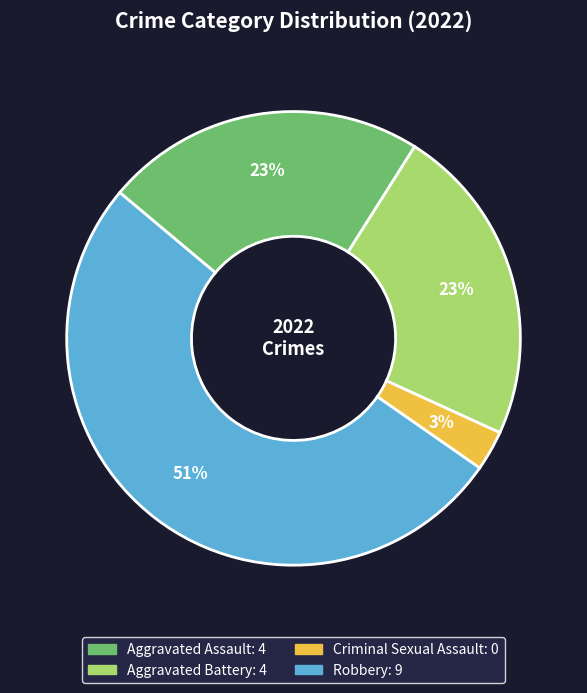

To the nearest percent, what is the average slice percentage?

25%